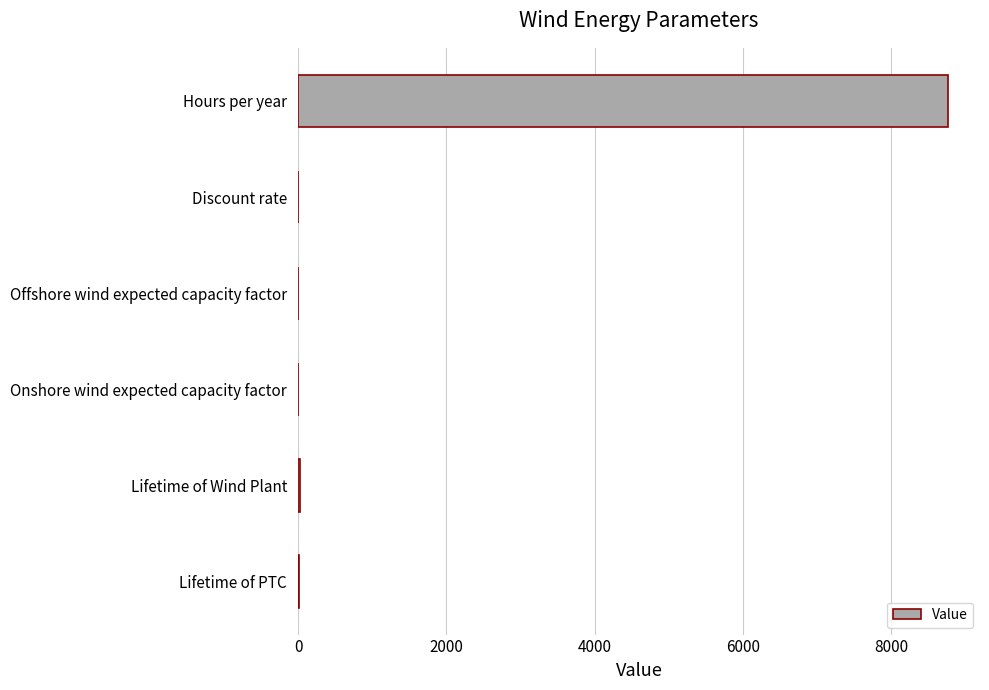

Between Lifetime of PTC and Hours per year, which is larger?

Hours per year